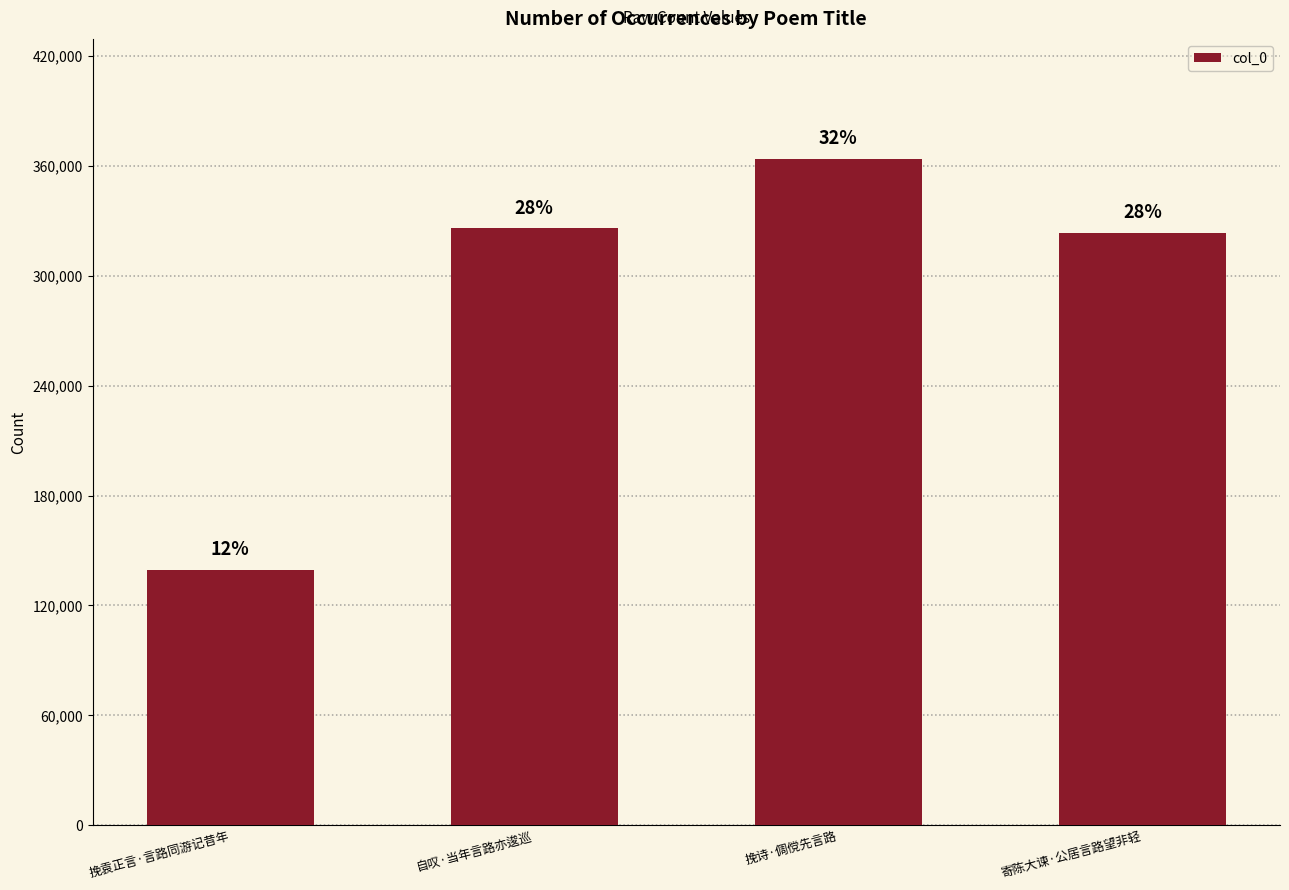

What is the value of the 3rd bar from the left?

363986